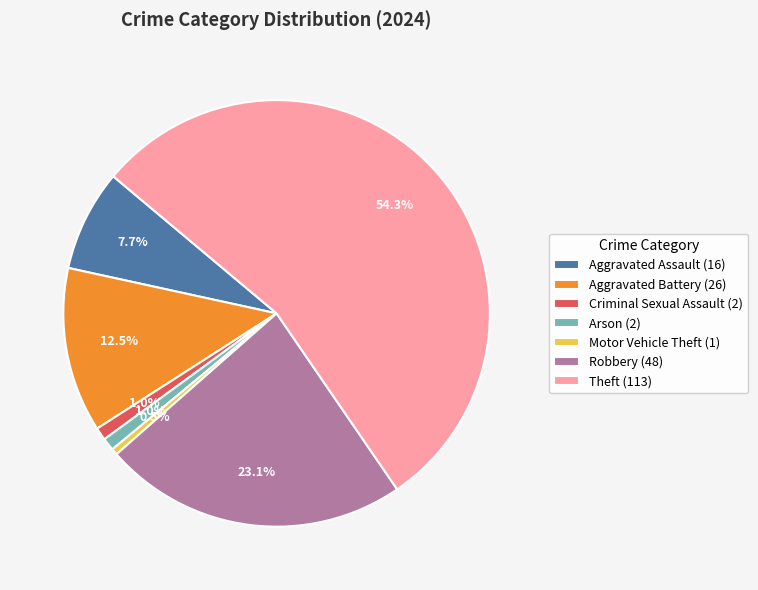

Is Robbery (48) the majority of the pie?

No